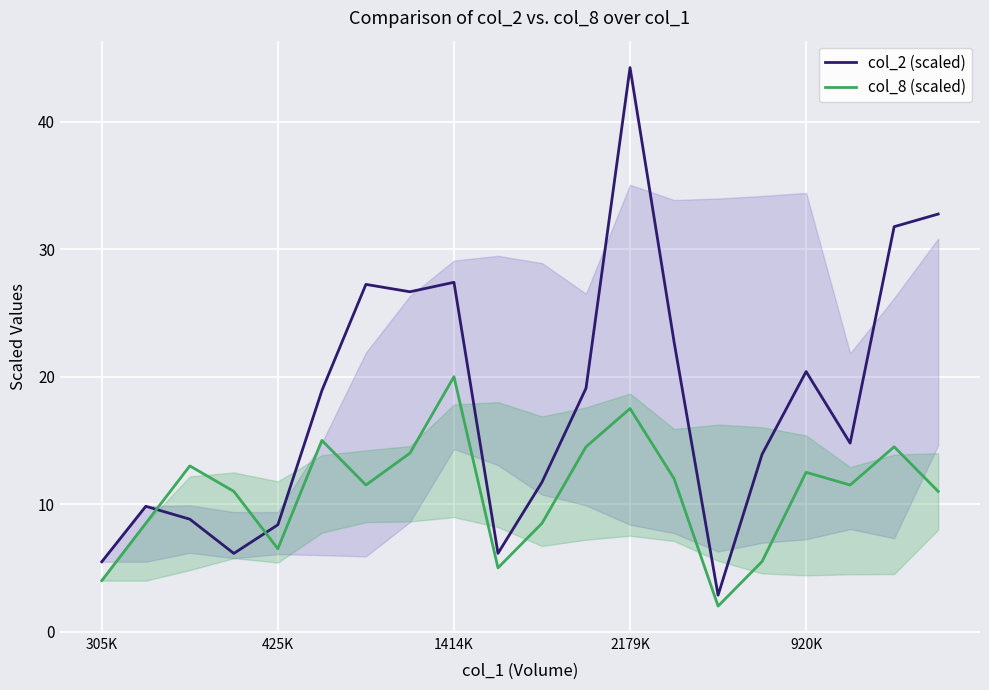

What is the difference between the highest and lowest values at 14?

0.9